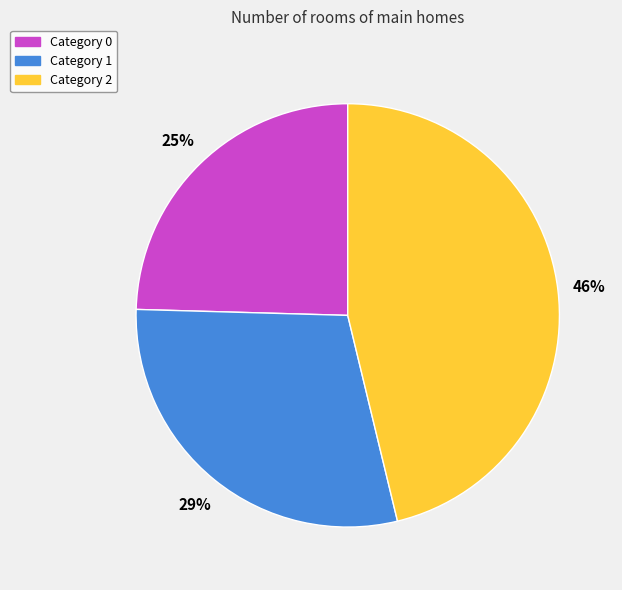

Count the number of slices in the pie.

3